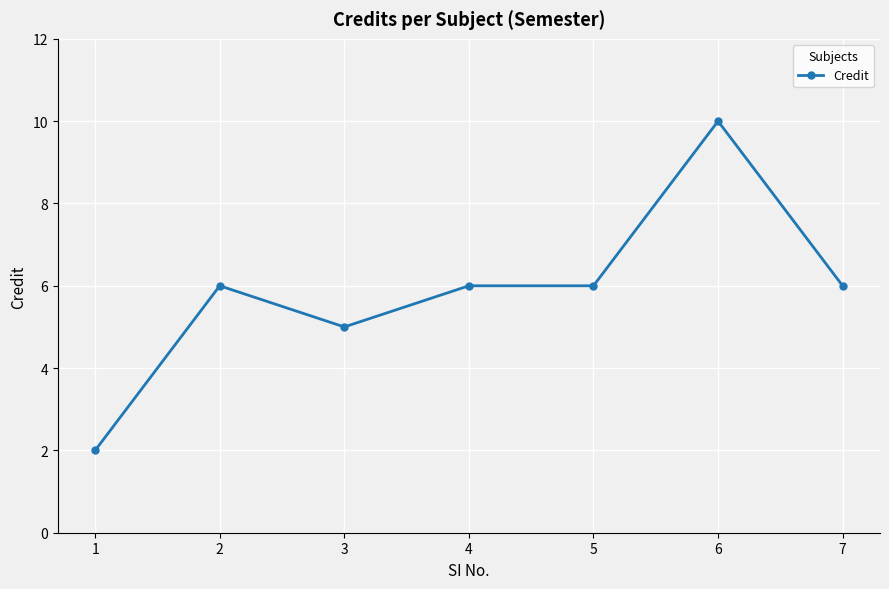

Reading left to right, transcribe all the data shown in this chart.

2	6	5	6	6	10	6